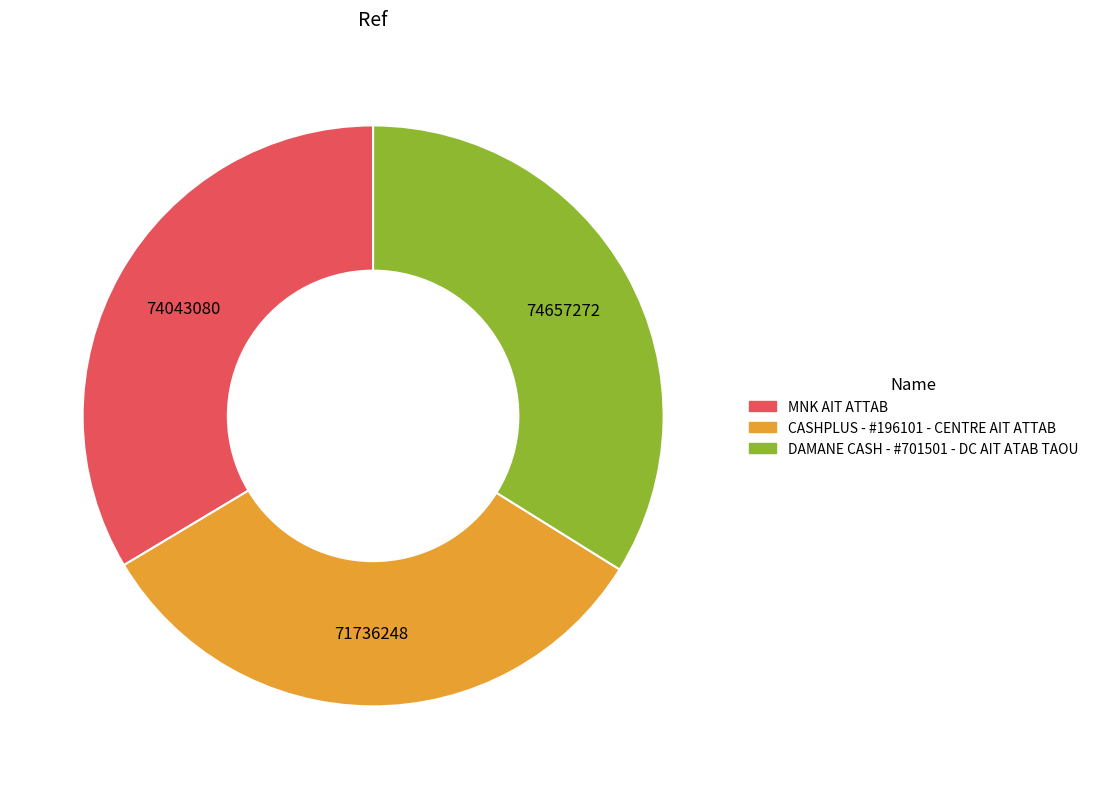

How many segments does this pie chart have?

3